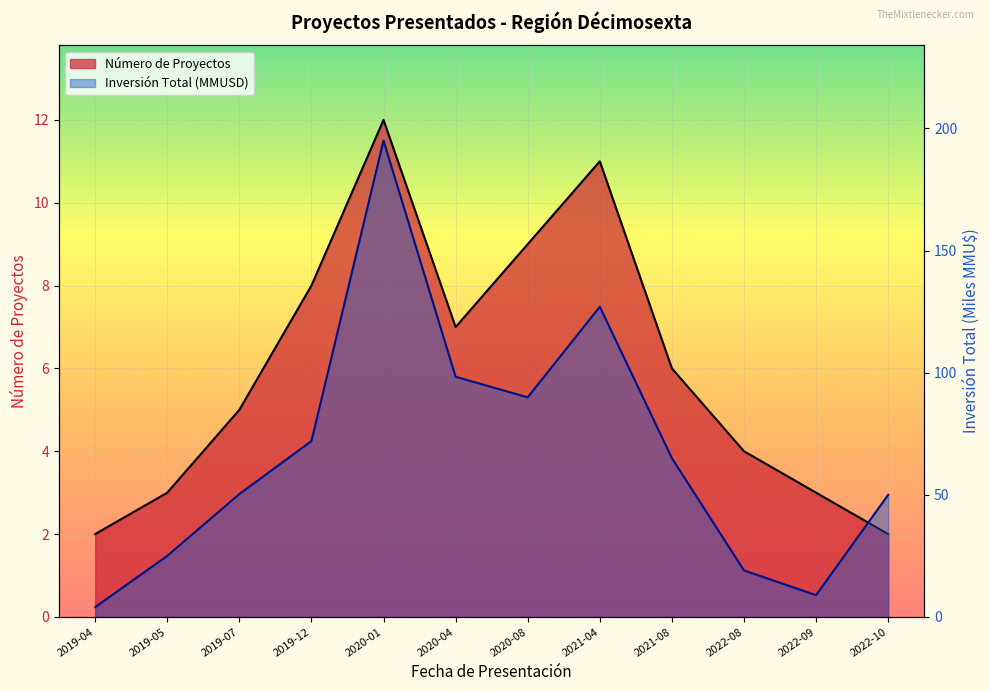

Is the value of Número de Proyectos at 2019-07 greater than the value of Inversión Total (MMU$) at 2022-10?

No